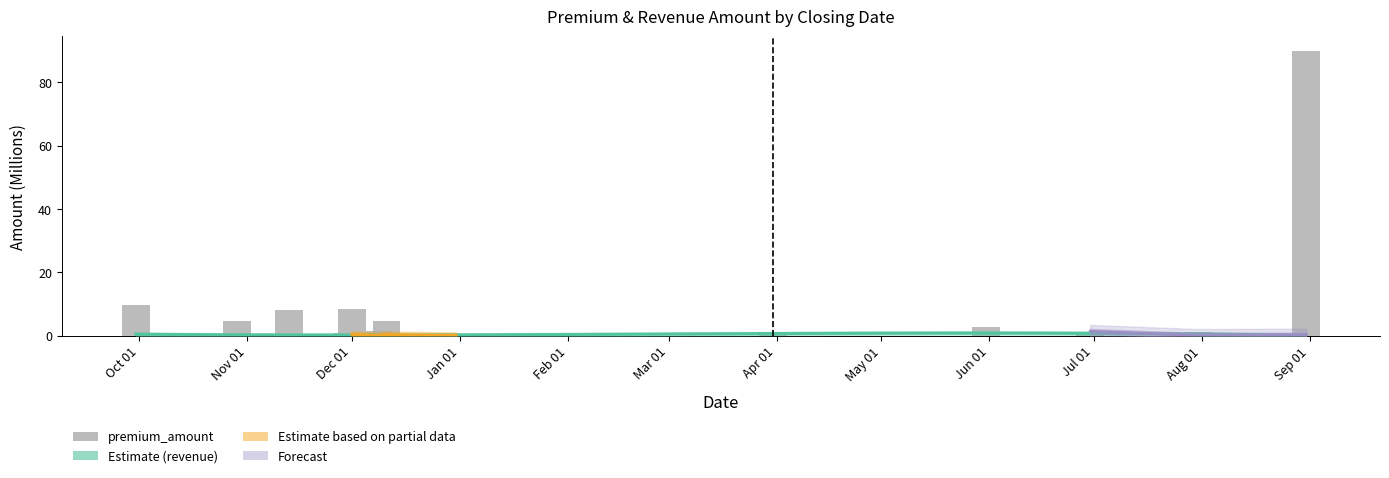

What is the average value?

8.9